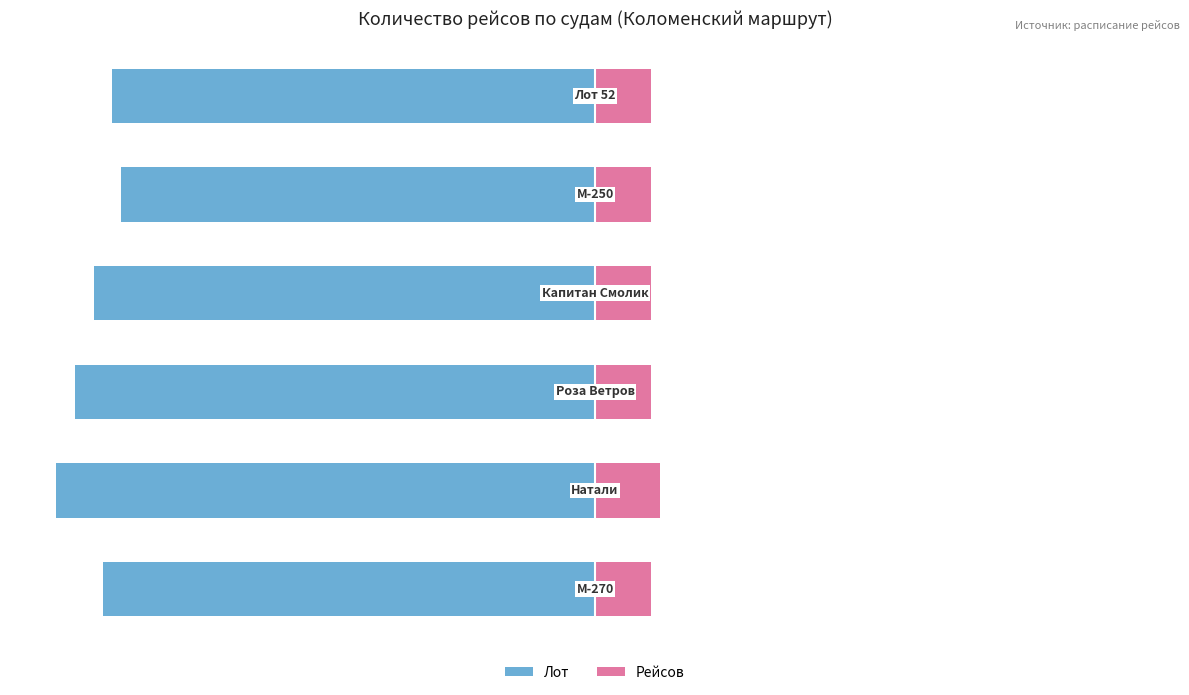

Reading right to left, what are all the values shown in this chart?

Лот: -52	-51	-54	-56	-58	-53
Рейсов: 6	6	6	6	7	6